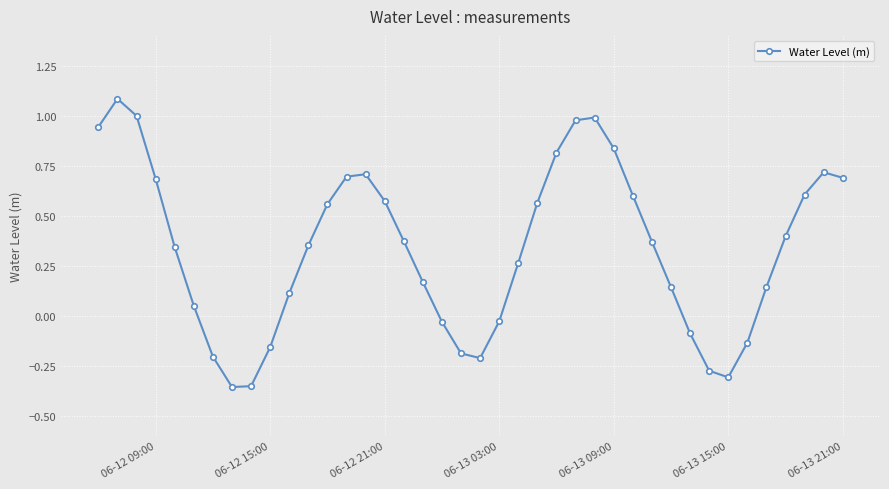

How many interior local valleys (lower than both neighbors) does the data have?

3